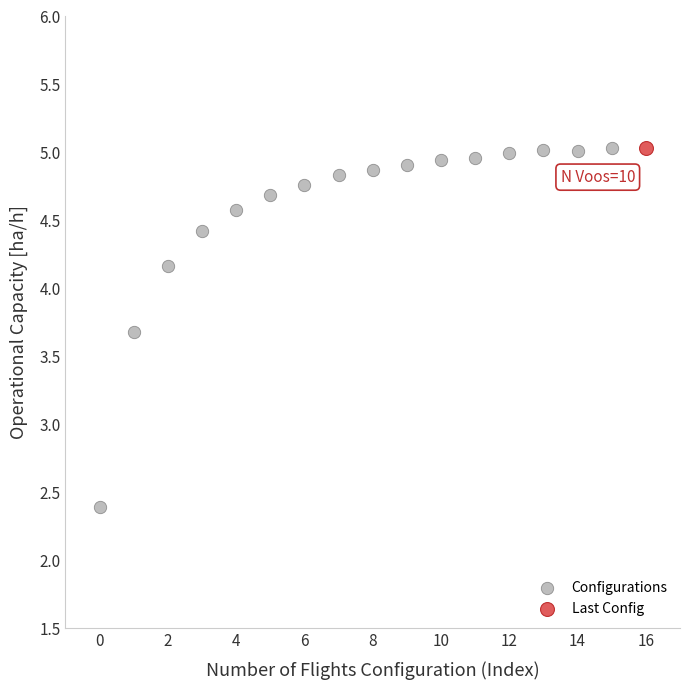

What are all the series names shown in the legend?

Configurations, Last Config